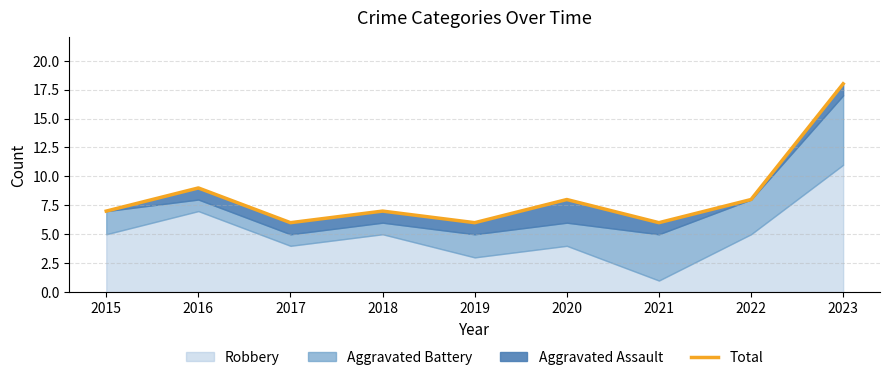

At which category does the chart reach its peak across all series?

2023